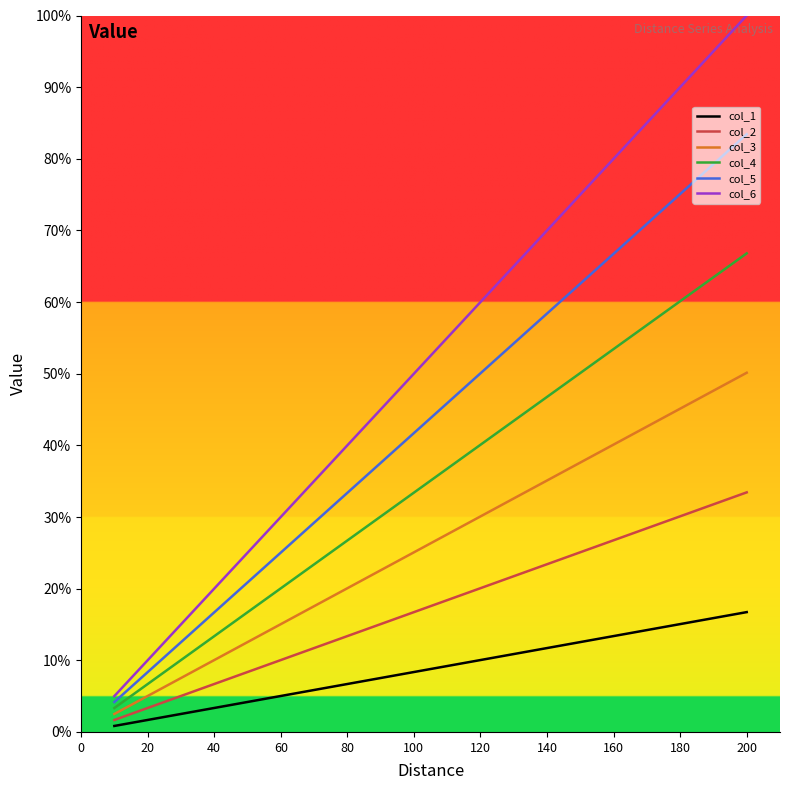

At how many categories does at least one series exceed 26?

15